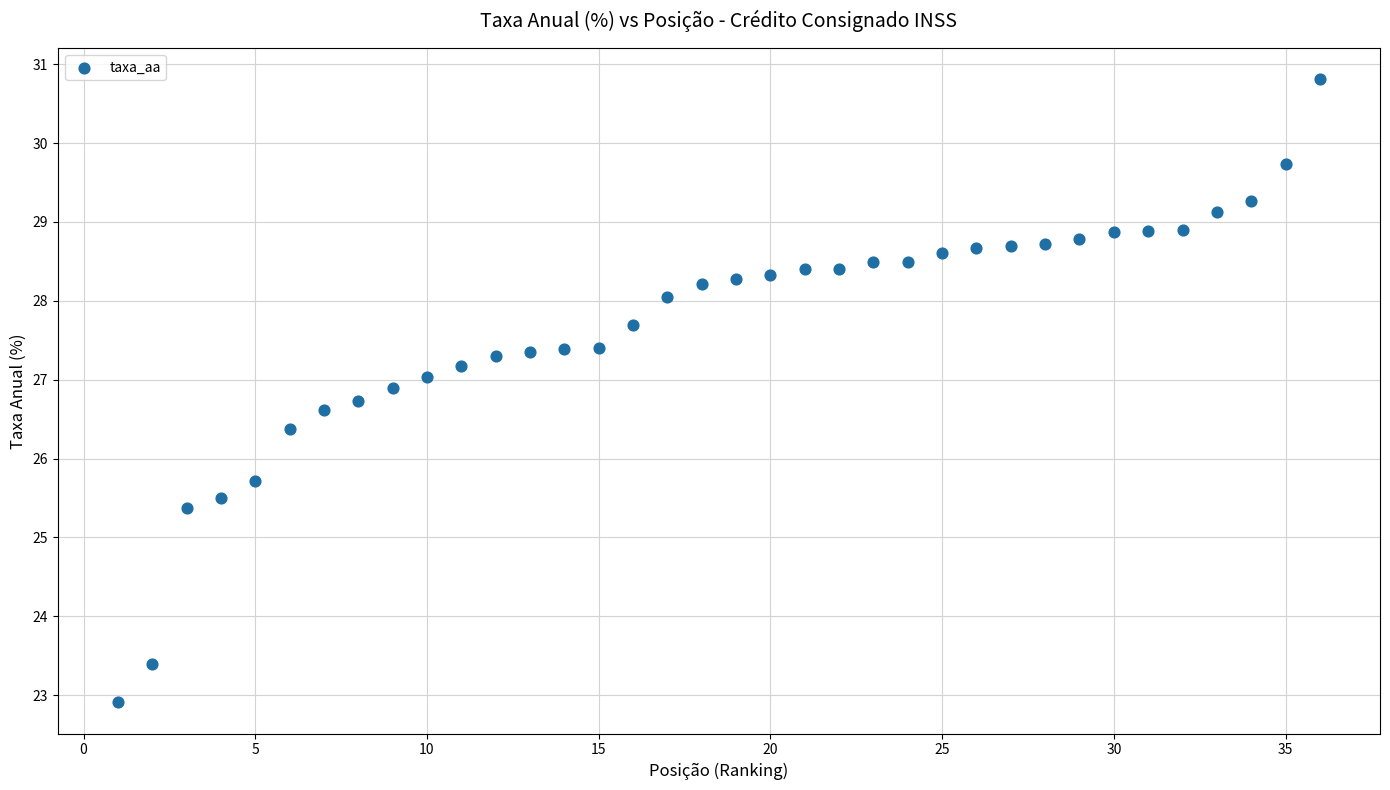

What Y value in the scatter plot is closest to 26?

25.7